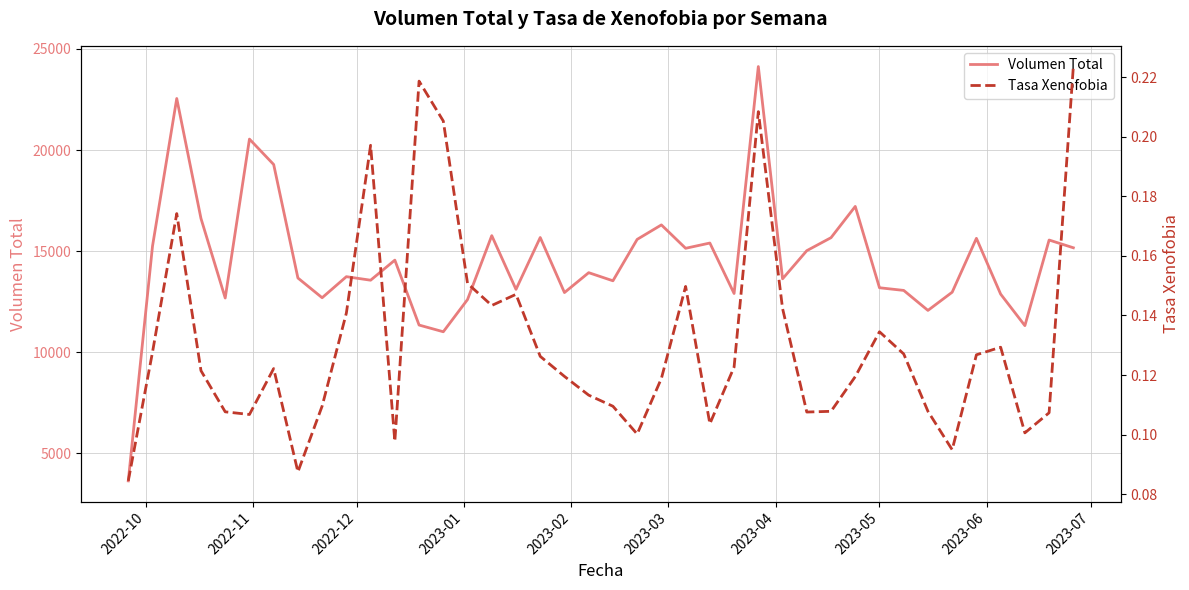

True or false: Tasa Xenofobia has a value of 0.0 at 18.

False